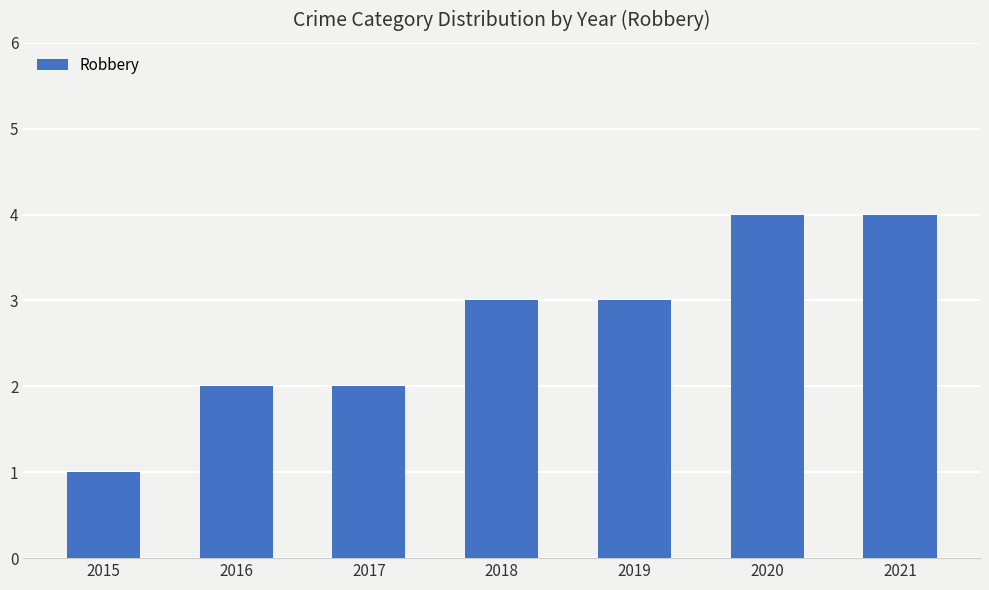

The value at 2021 is 1. True or false?

False